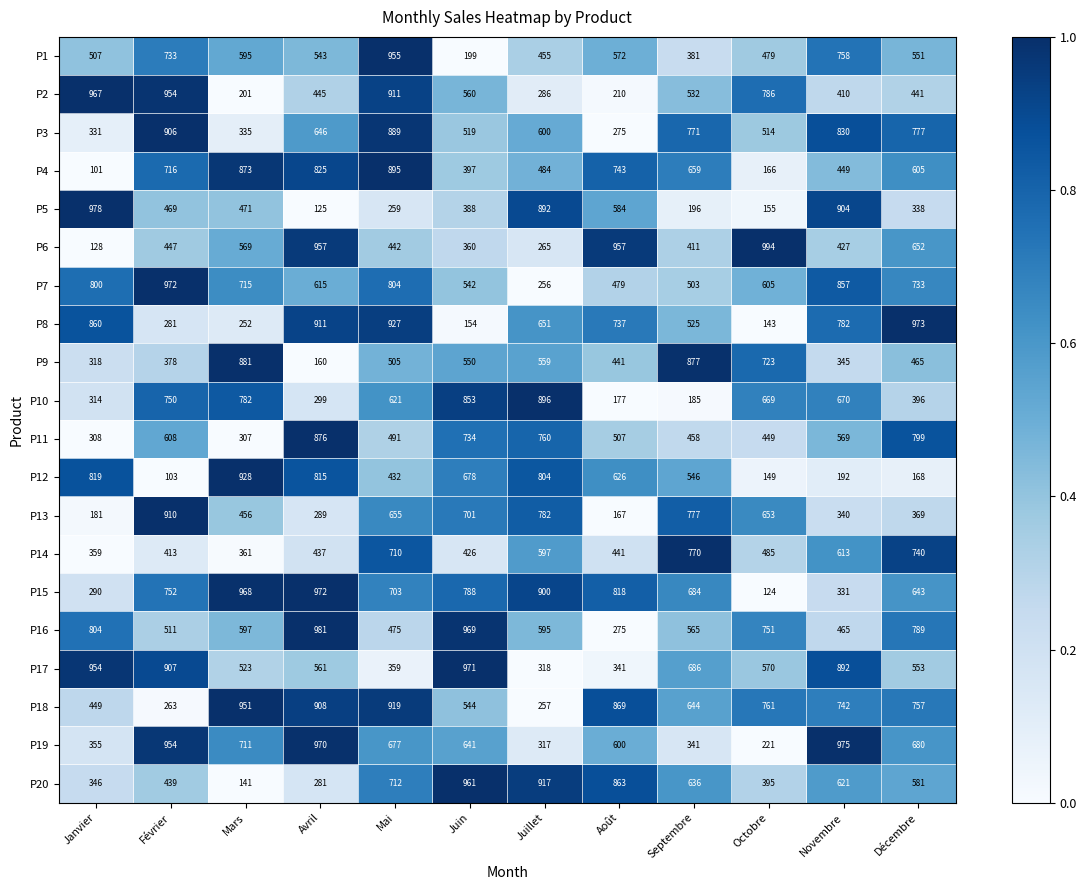

Which series has the largest total across all categories?

P18